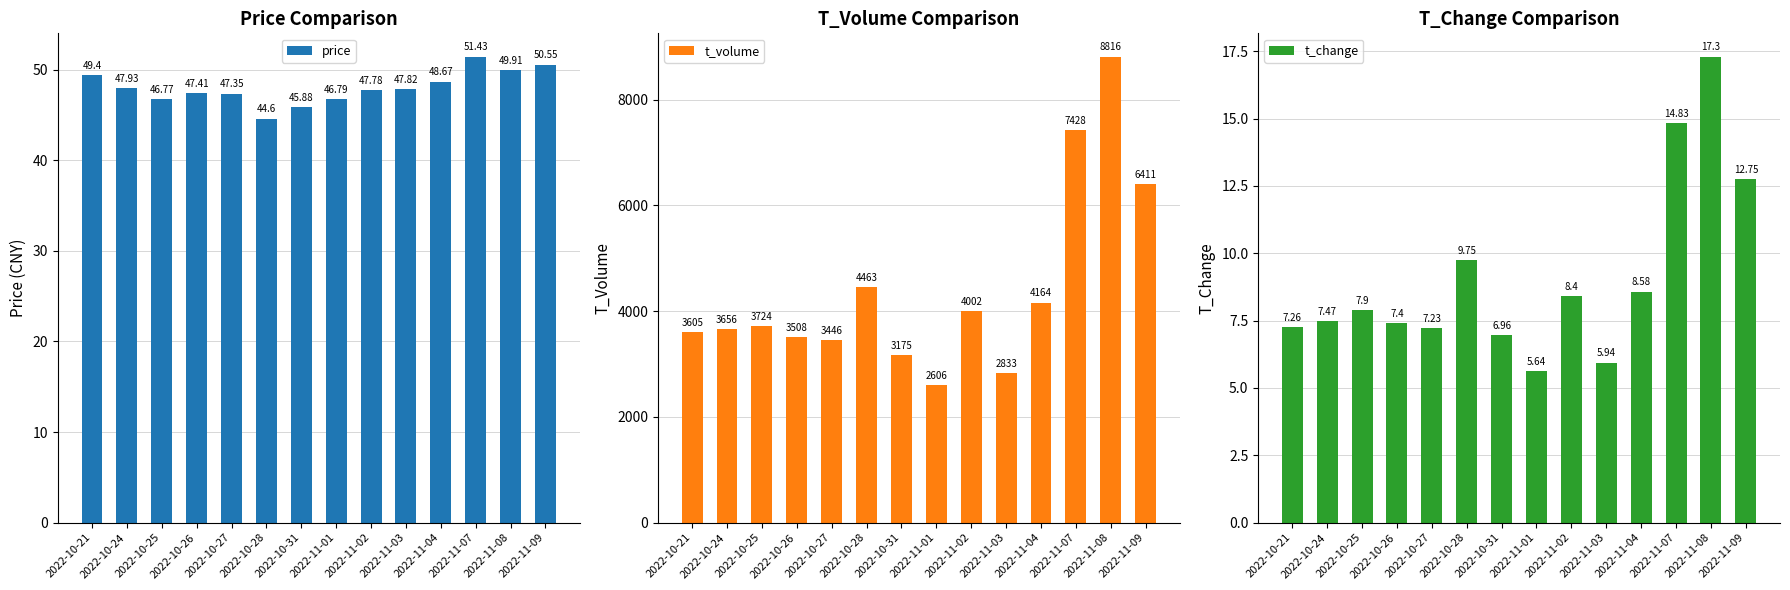

Reading left to right, list all the values displayed in this chart.

price: 2022-10-21=49.4	2022-10-24=47.9	2022-10-25=46.8	2022-10-26=47.4	2022-10-27=47.4	2022-10-28=44.6	2022-10-31=45.9	2022-11-01=46.8	2022-11-02=47.8	2022-11-03=47.8	2022-11-04=48.7	2022-11-07=51.4	2022-11-08=49.9	2022-11-09=50.5
t_volume: 2022-10-21=3605.0	2022-10-24=3656.0	2022-10-25=3724.0	2022-10-26=3508.0	2022-10-27=3446.0	2022-10-28=4463.0	2022-10-31=3175.0	2022-11-01=2606.0	2022-11-02=4002.0	2022-11-03=2833.0	2022-11-04=4164.0	2022-11-07=7428.0	2022-11-08=8816.0	2022-11-09=6411.0
t_change: 2022-10-21=7.3	2022-10-24=7.5	2022-10-25=7.9	2022-10-26=7.4	2022-10-27=7.2	2022-10-28=9.8	2022-10-31=7.0	2022-11-01=5.6	2022-11-02=8.4	2022-11-03=5.9	2022-11-04=8.6	2022-11-07=14.8	2022-11-08=17.3	2022-11-09=12.8